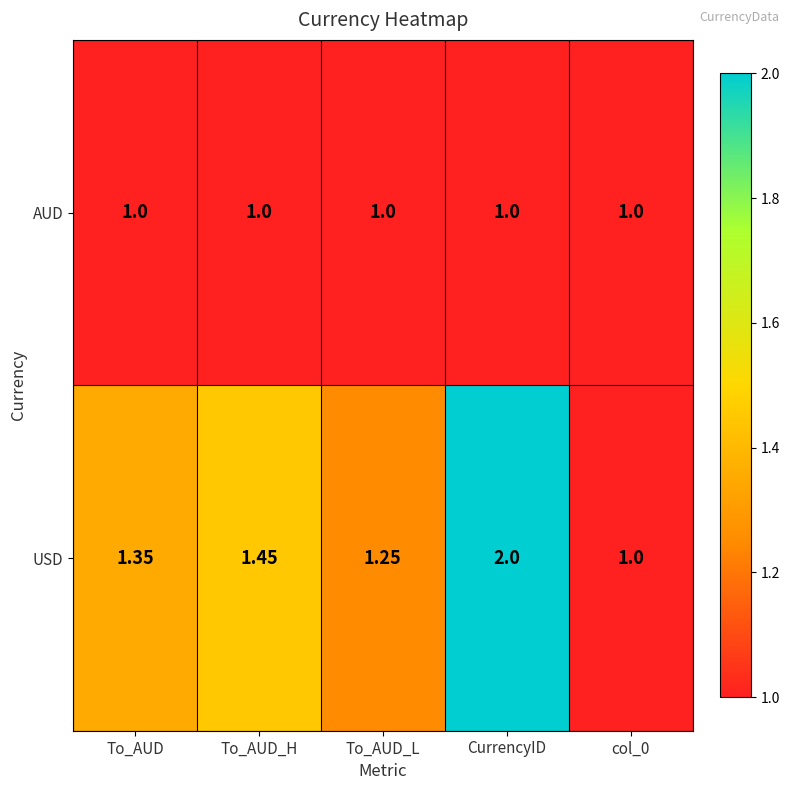

Which category has the highest value in the USD series?

CurrencyID